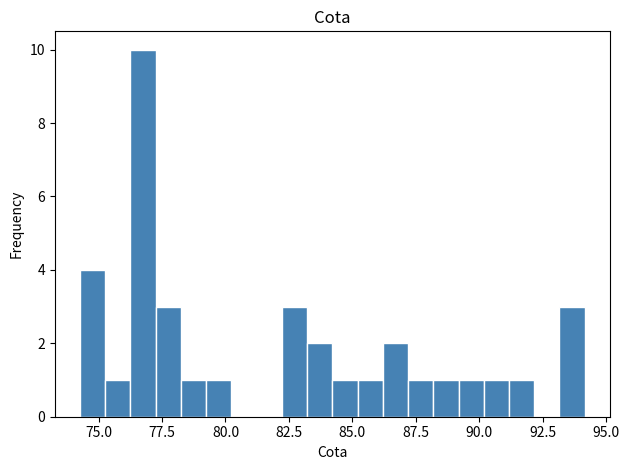

Around what value on the x-axis is the tallest bar? Give the approximate position of its centre, as read against the axis.

77.0